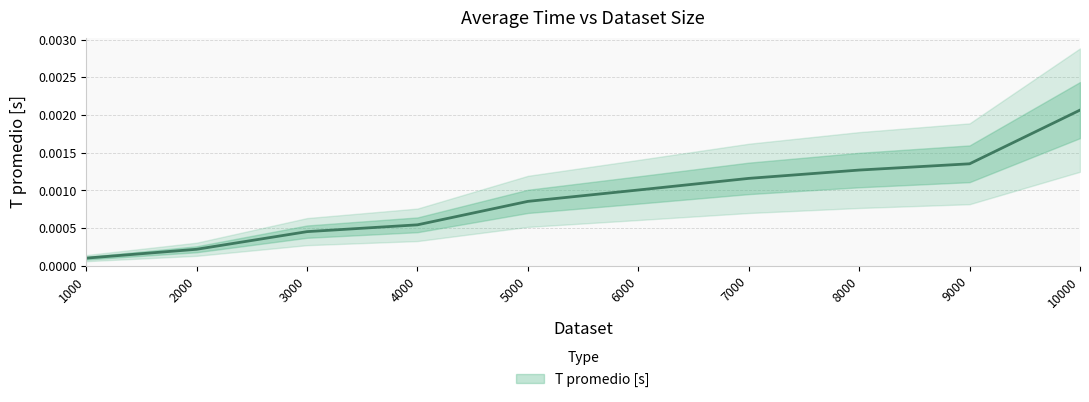

How many categories are shown in the chart?

10